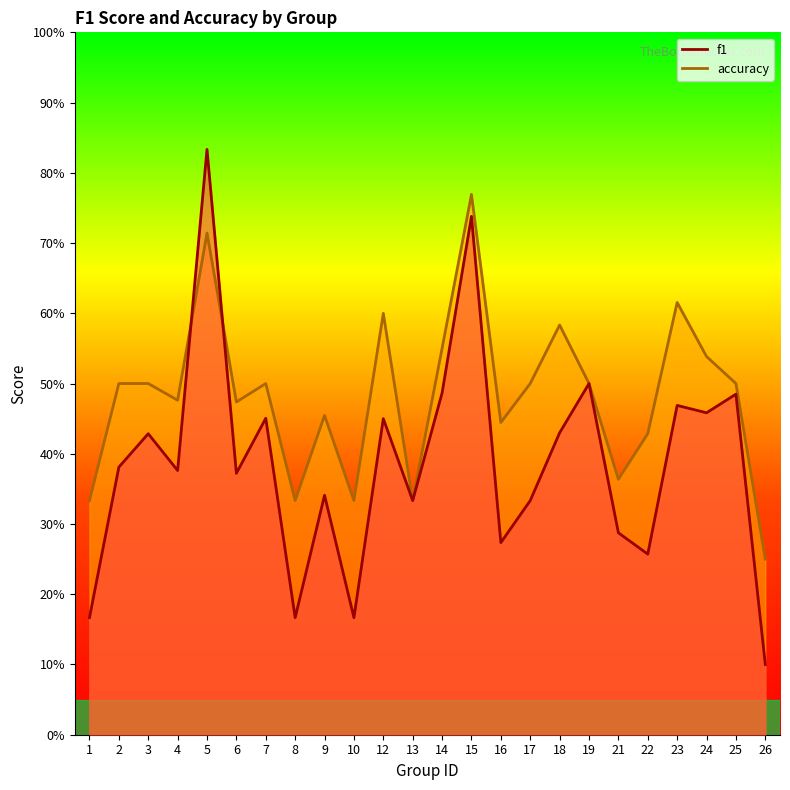

At how many categories does at least one series exceed 0?

24